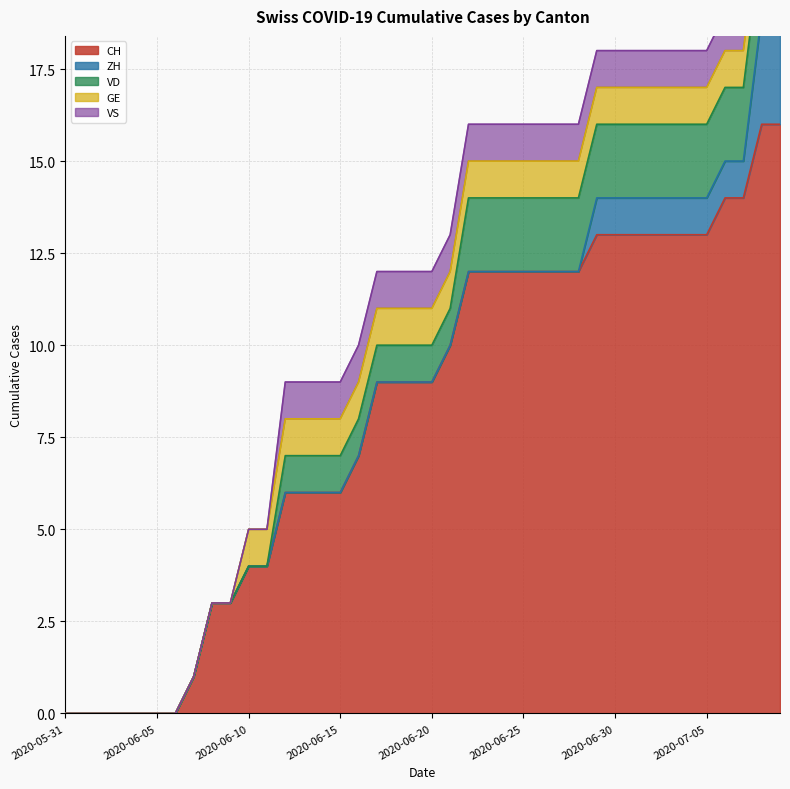

The ZH series shows 0 at 2020-06-20. True or false?

True